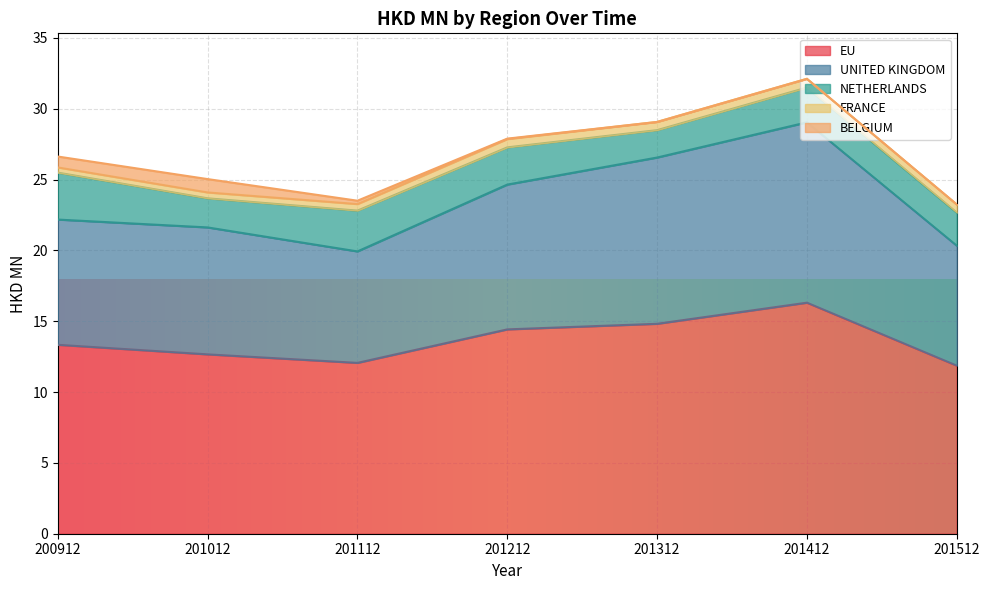

What is the sum of the FRANCE values at 201212 and 200912?

1.0